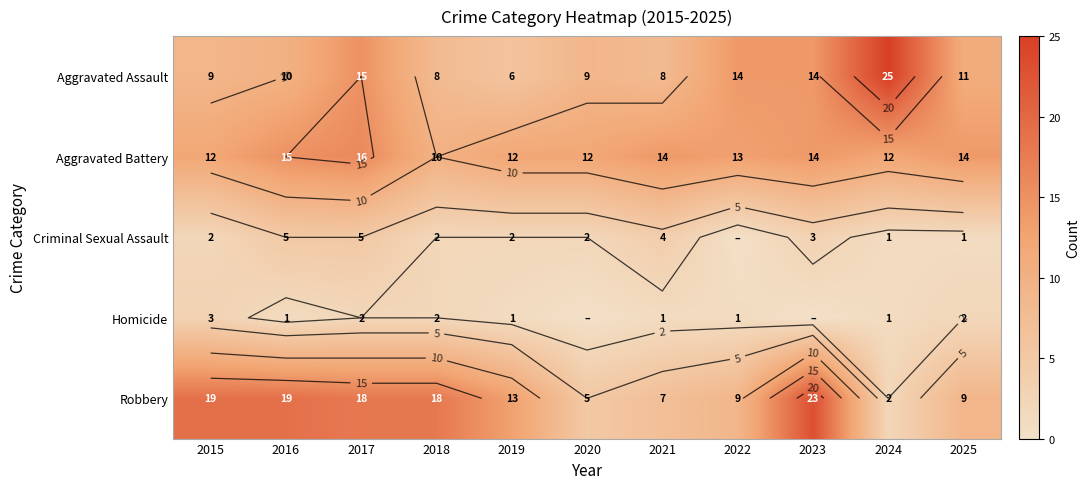

What is the highest value of the Criminal Sexual Assault series?

5